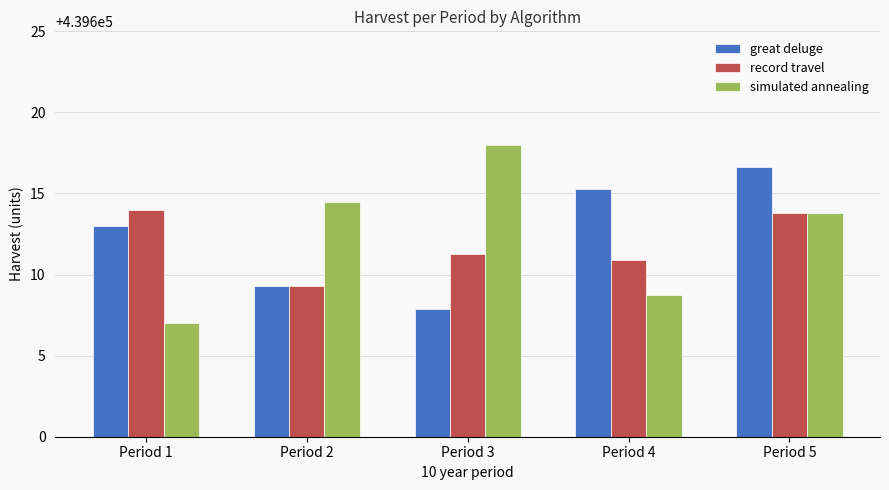

Which category has the highest value across all series?

Period 3